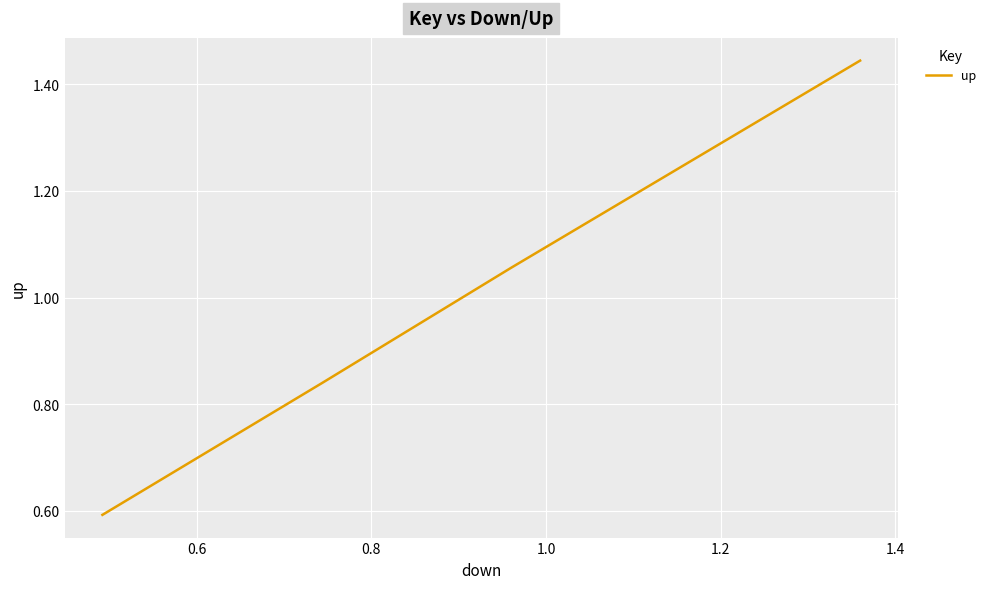

True or false: there are more than 0 points higher than both neighbors.

False